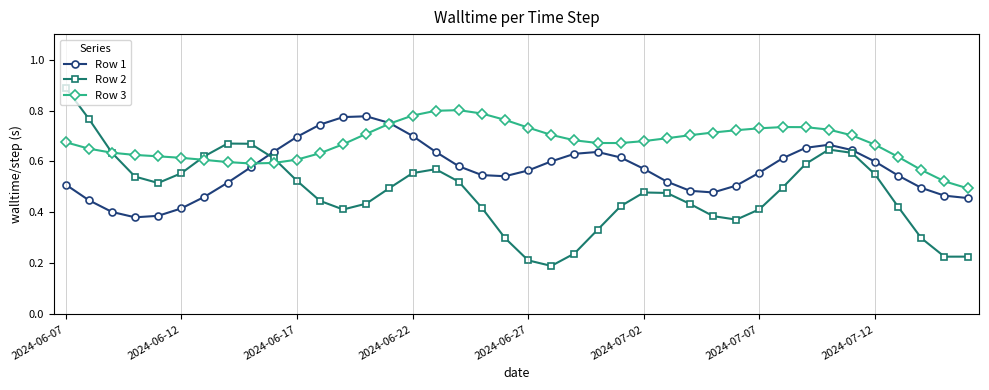

What is the maximum value shown in the chart?

0.9